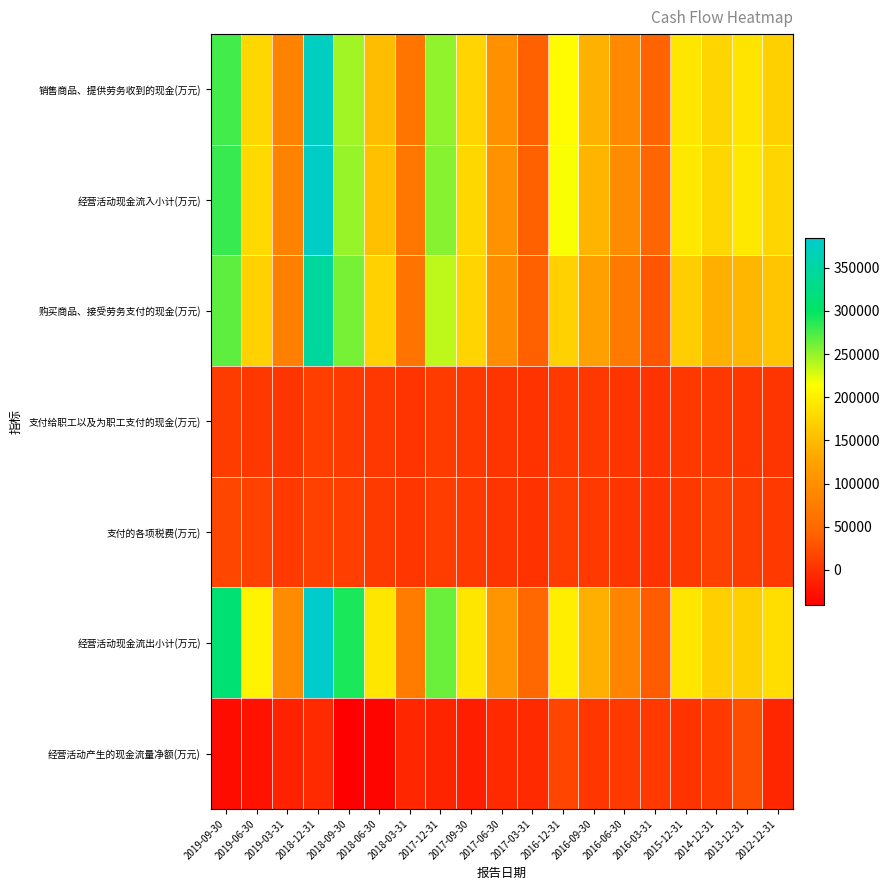

At which category is the sum across all series the highest?

2018-12-31